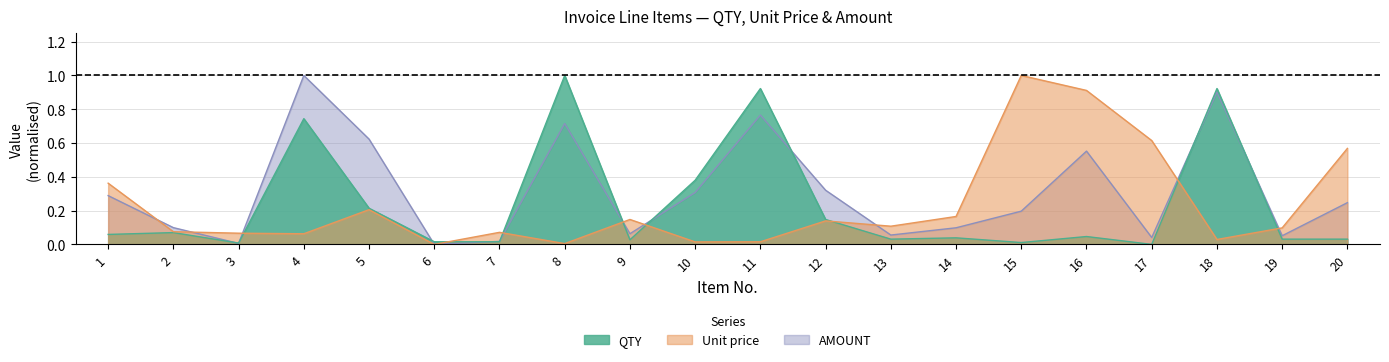

Reading left to right, list all the values displayed in this chart.

QTY: 1=0.1	2=0.1	3=0.0	4=0.7	5=0.2	6=0.0	7=0.0	8=1.0	9=0.0	10=0.4	11=0.9	12=0.1	13=0.0	14=0.0	15=0.0	16=0.0	17=0.0	18=0.9	19=0.0	20=0.0
Unit price: 1=0.4	2=0.1	3=0.1	4=0.1	5=0.2	6=0.0	7=0.1	8=0.0	9=0.1	10=0.0	11=0.0	12=0.1	13=0.1	14=0.2	15=1.0	16=0.9	17=0.6	18=0.0	19=0.1	20=0.6
AMOUNT: 1=0.3	2=0.1	3=0.0	4=1.0	5=0.6	6=0.0	7=0.0	8=0.7	9=0.1	10=0.3	11=0.8	12=0.3	13=0.1	14=0.1	15=0.2	16=0.6	17=0.0	18=0.9	19=0.1	20=0.2